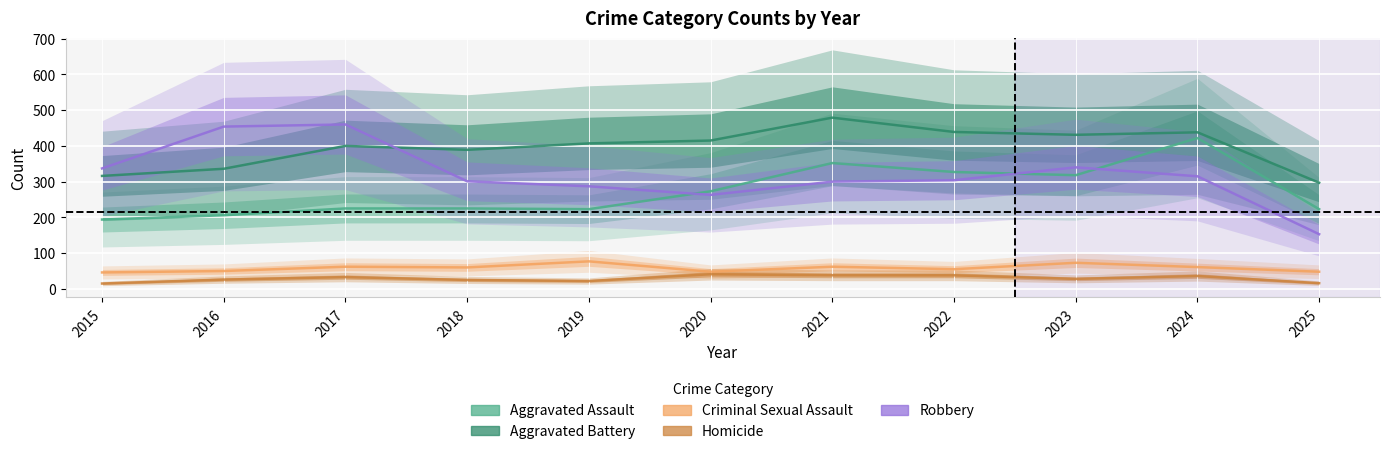

How many values in the Robbery series exceed 304?

5